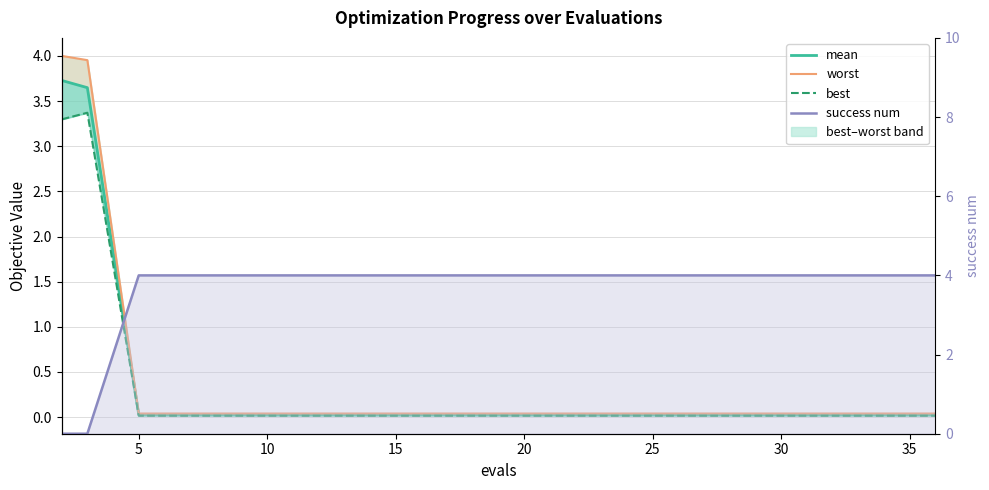

What are all the series names shown in the legend?

mean, worst, best, success num